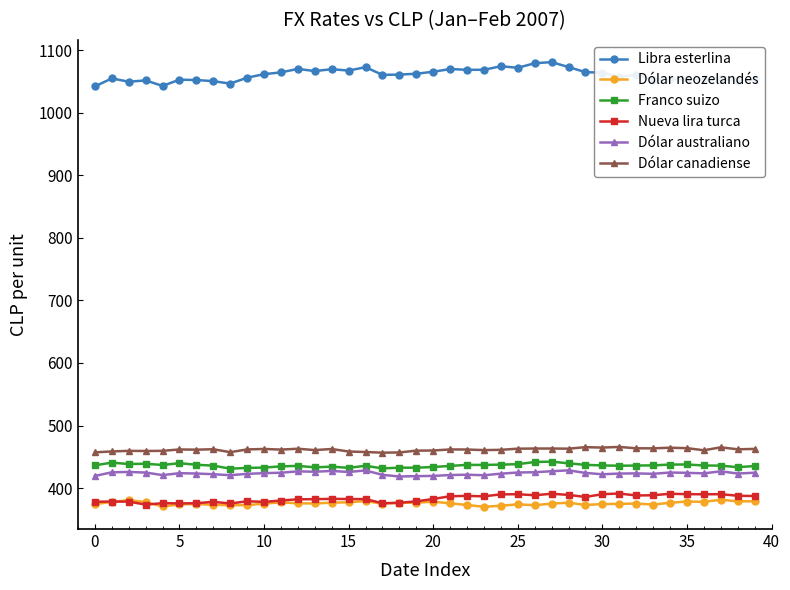

What are all the series names shown in the legend?

Libra esterlina, Dólar neozelandés, Franco suizo, Nueva lira turca, Dólar australiano, Dólar canadiense